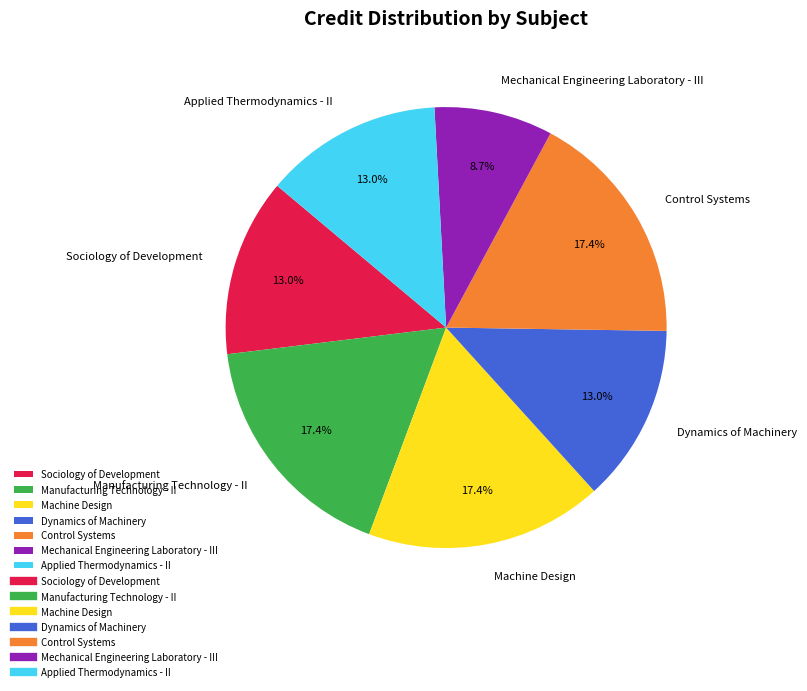

The Machine Design slice represents 17% of the pie. True or false?

True